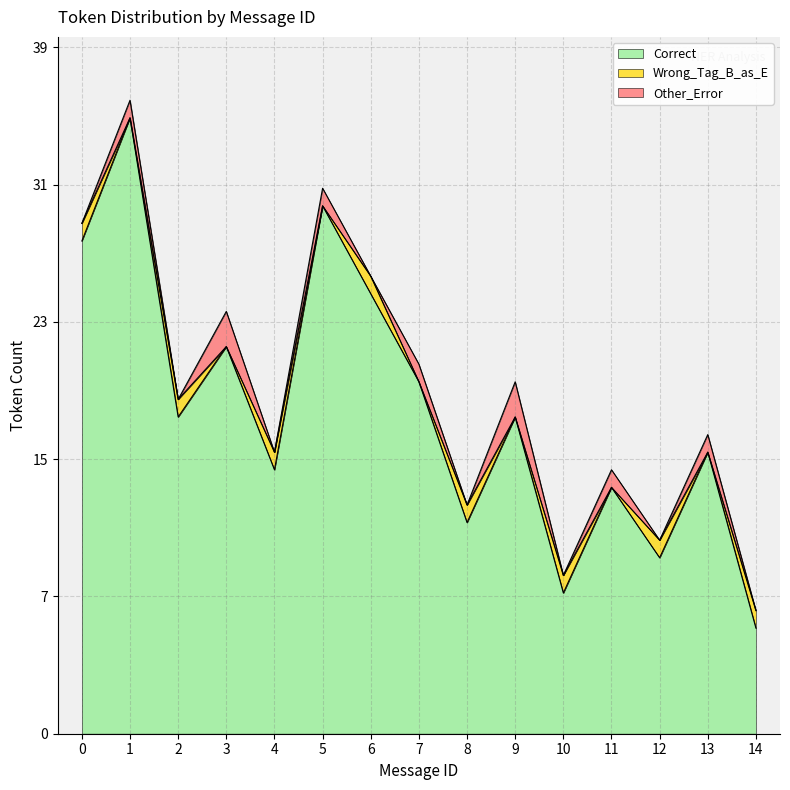

What are all the series names shown in the legend?

Correct, Wrong_Tag_B_as_E, Other_Error